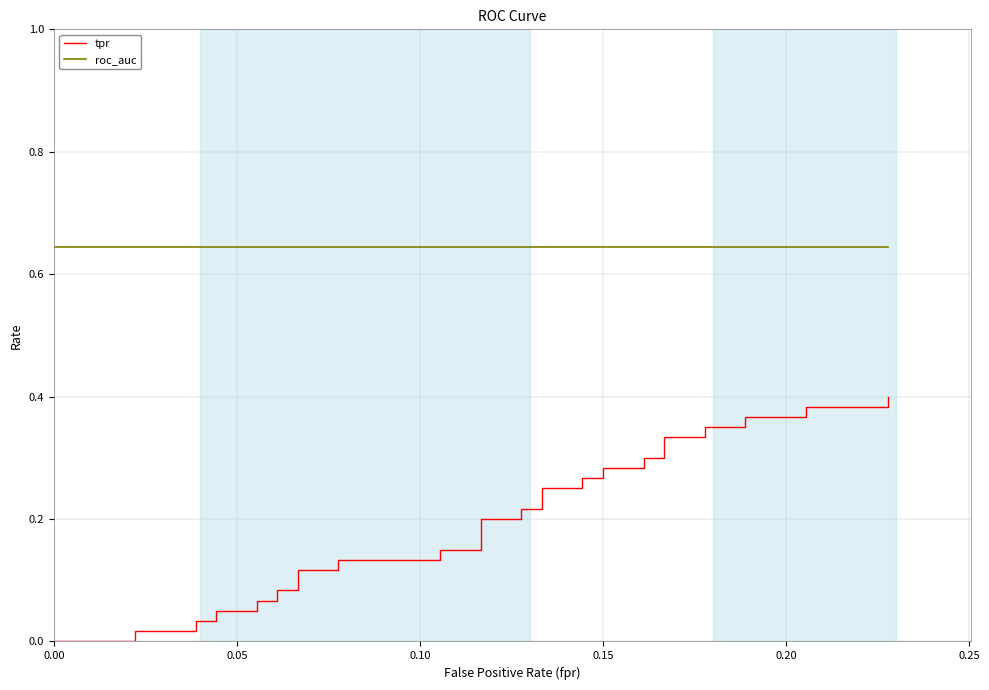

Rank the series by their average value, from lowest to highest.

tpr, roc_auc